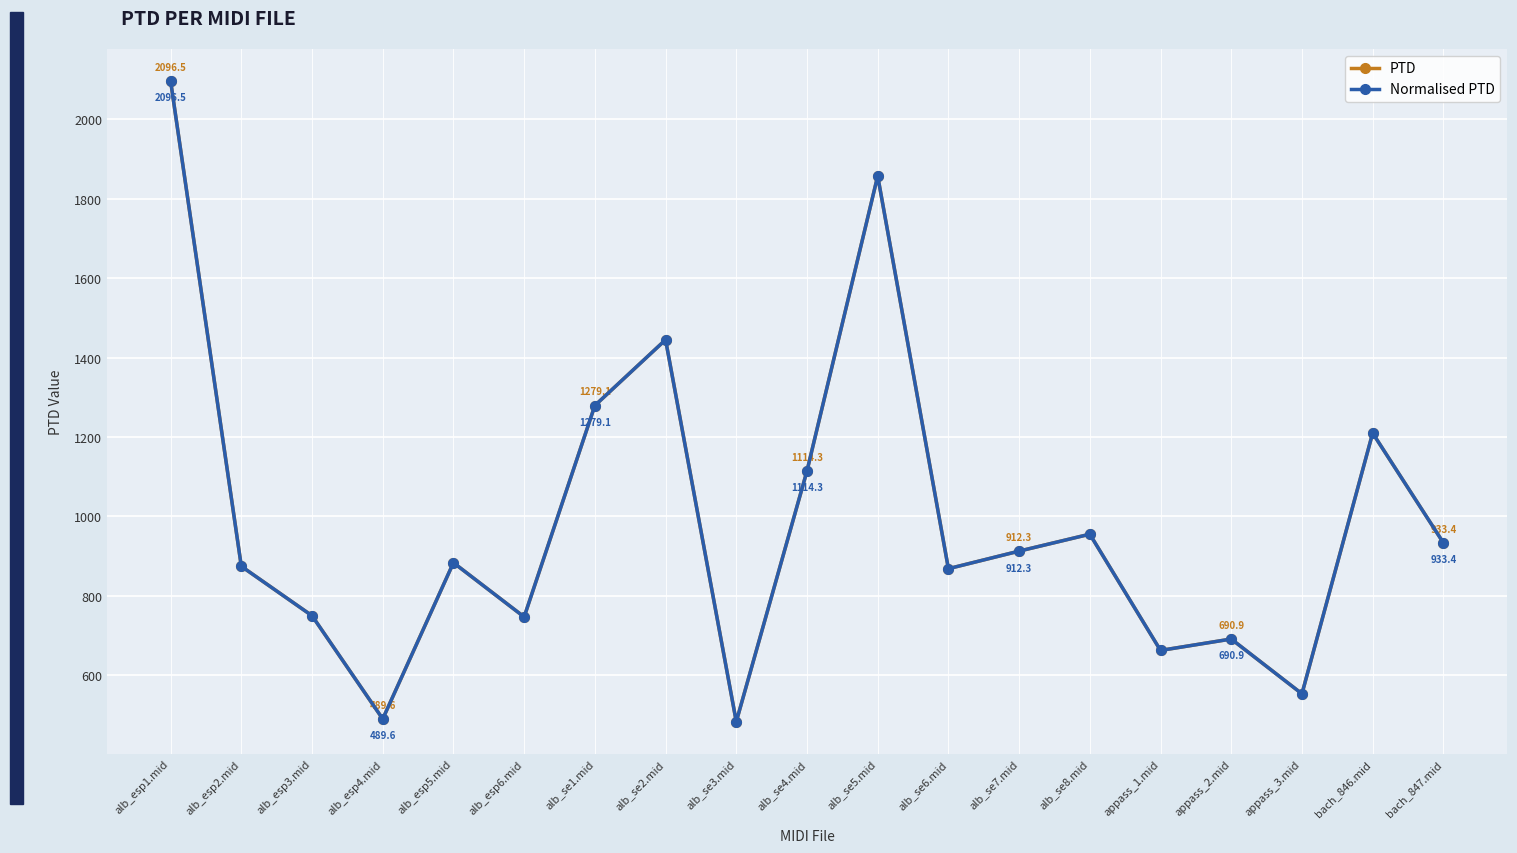

How many values in the PTD series exceed 883?

10